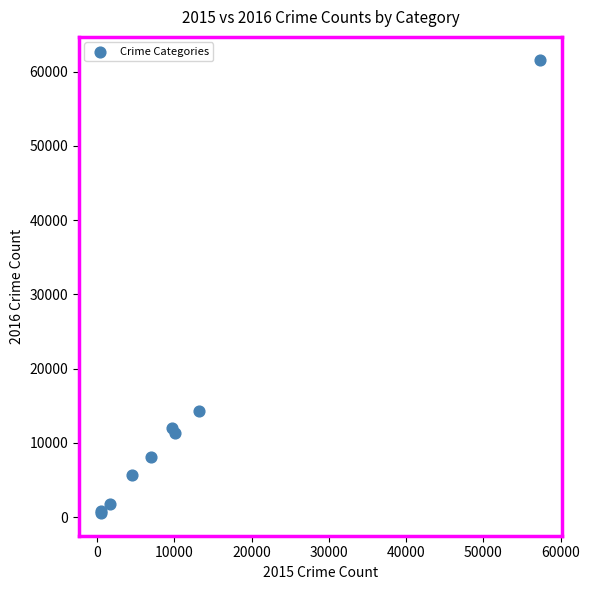

What Y value in the scatter plot is closest to 31066?

14289